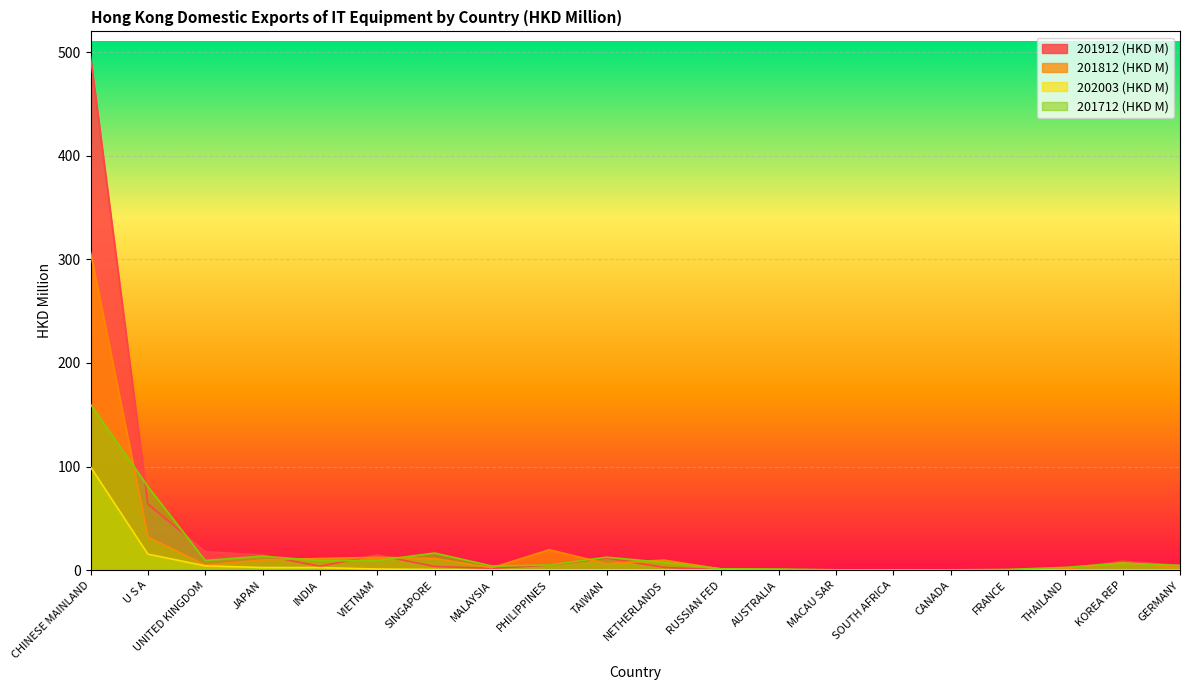

What is the average value of the 201912 (HKD M) series?

32.5